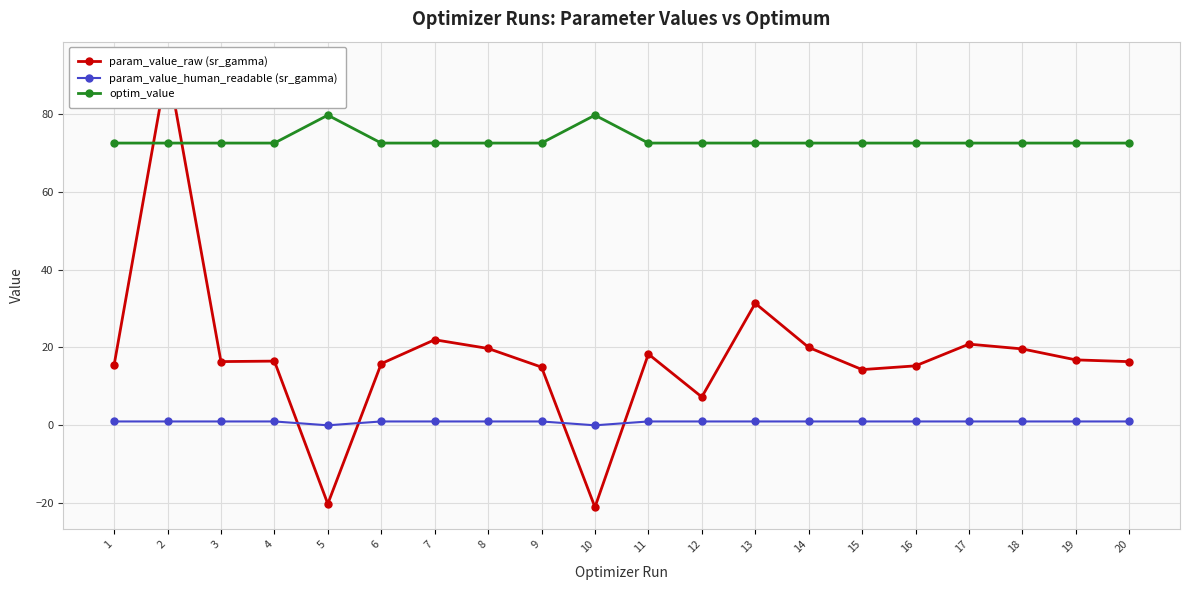

Does the chart have visible grid lines?

Yes